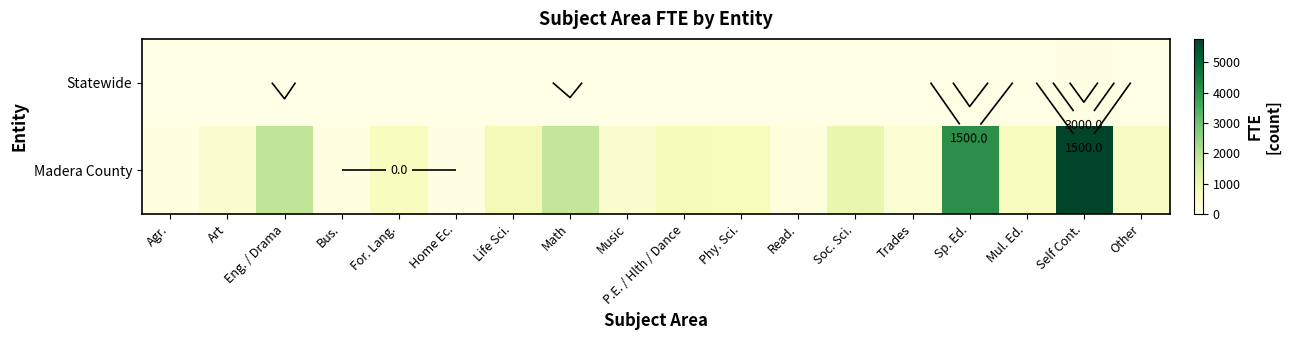

Rank the series at Music from highest to lowest value.

Madera County, Statewide